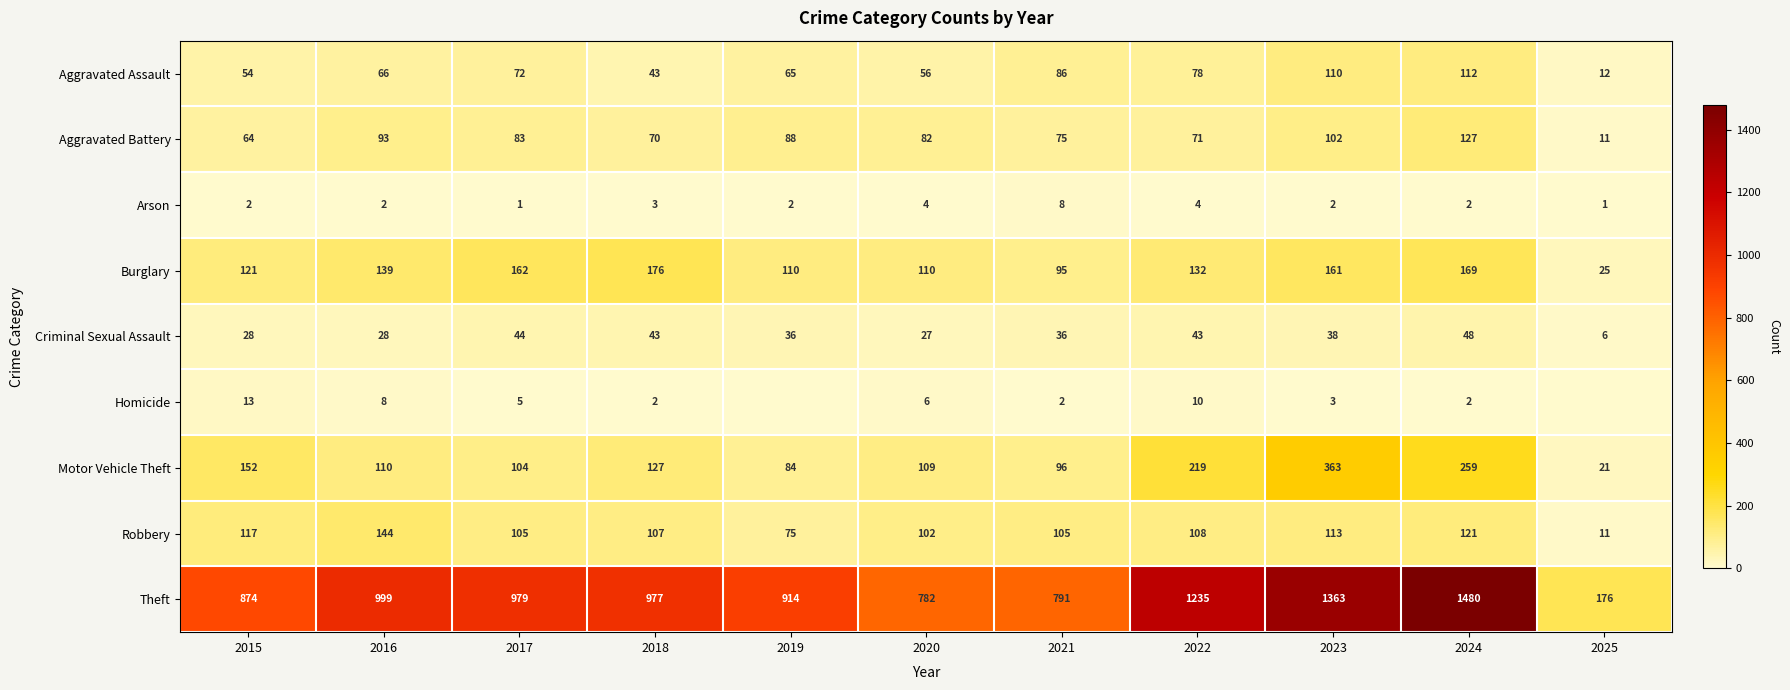

At how many categories does at least one series exceed 536?

10